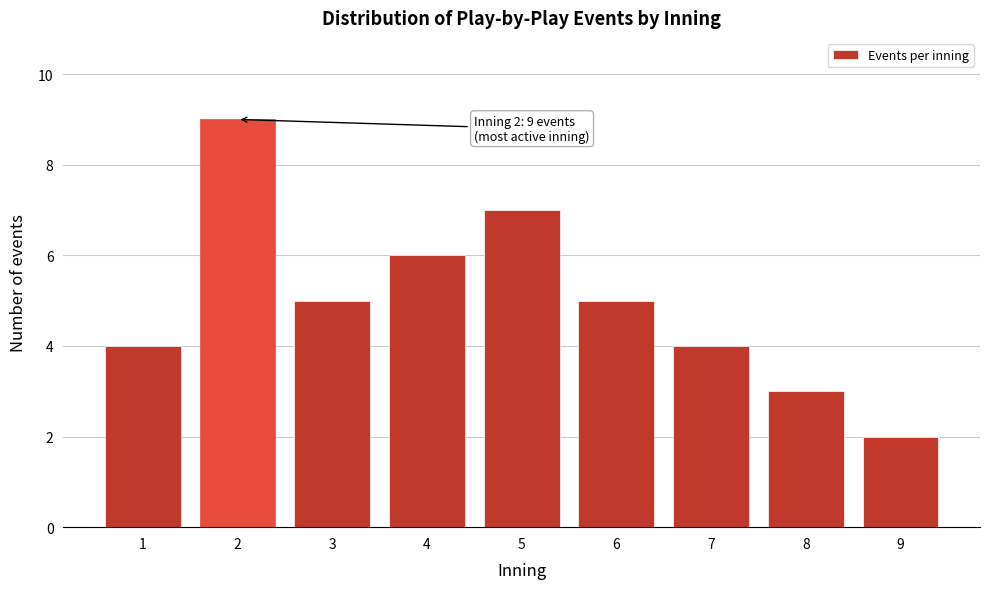

Reading right to left, transcribe all the data shown in this chart.

2	3	4	5	7	6	5	9	4